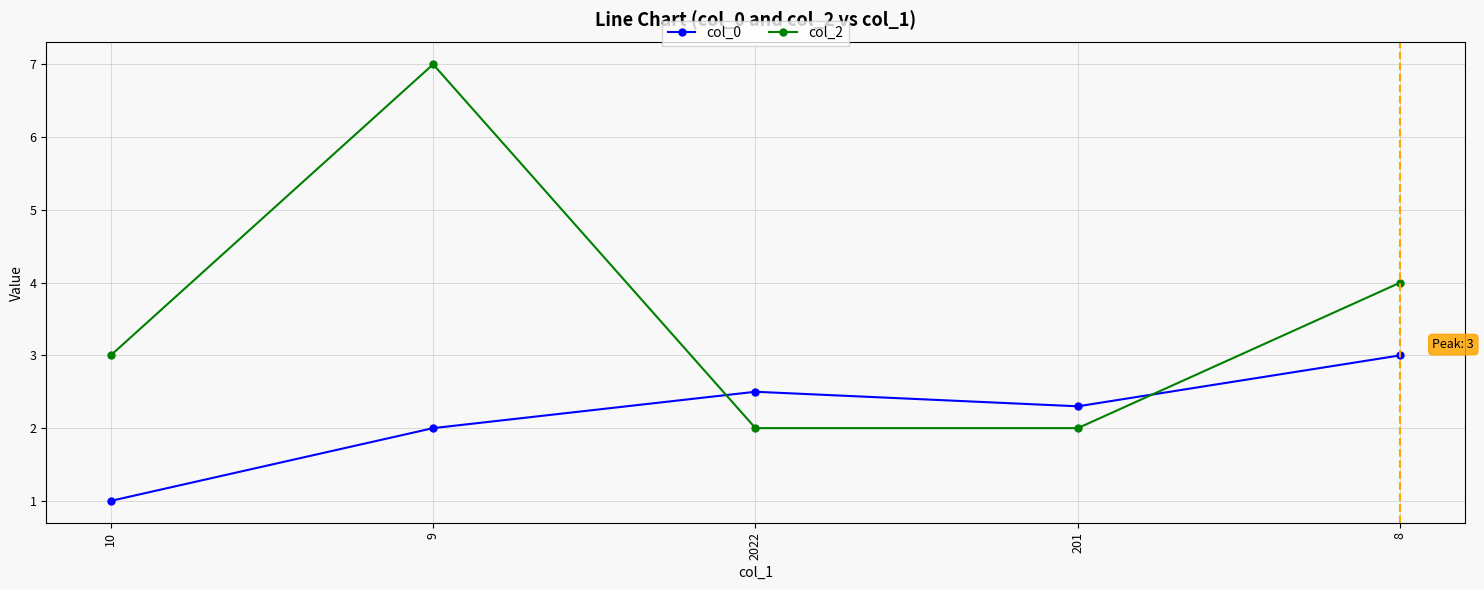

Count the number of data series in this chart.

2